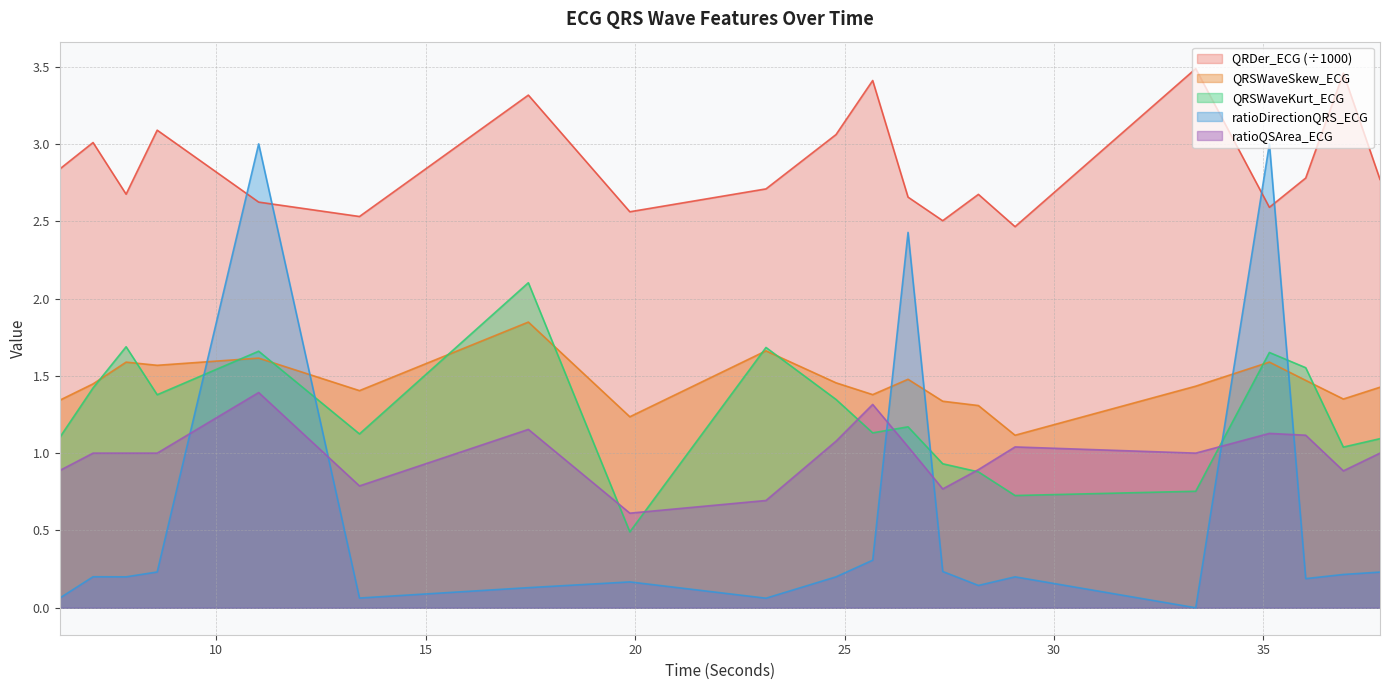

Does the chart display data point markers on the line(s)?

No